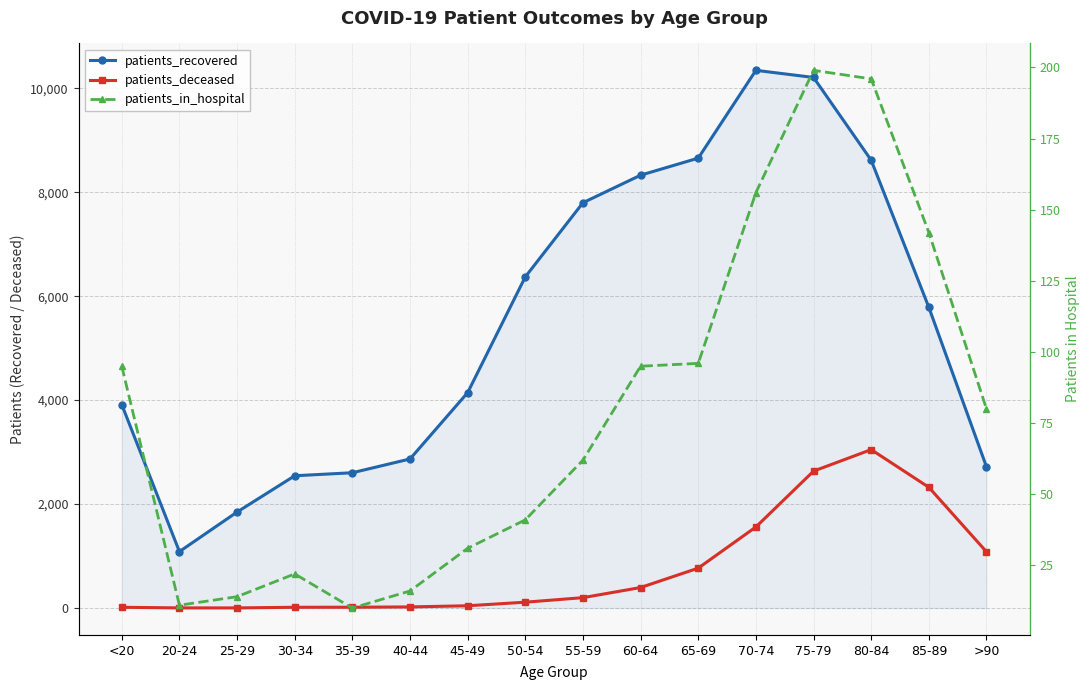

How many series are shown in this chart?

3